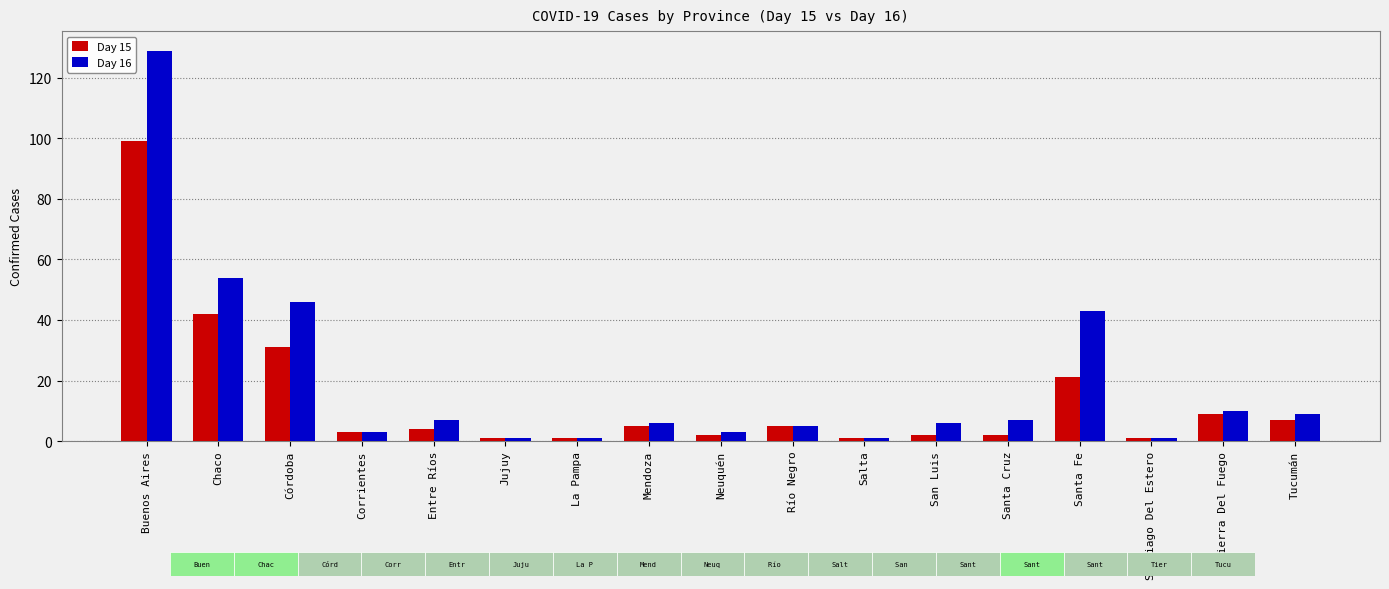

What is the smallest value displayed?

1